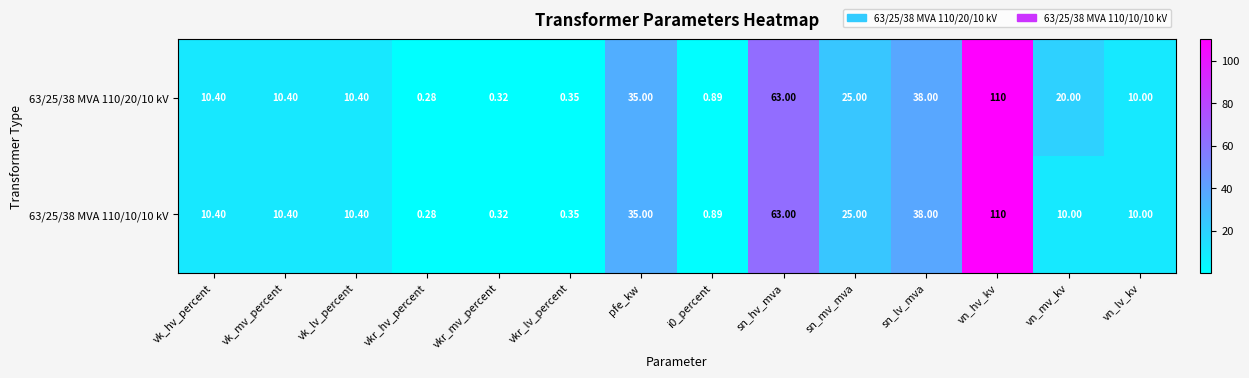

Which category has the lowest value across all series?

vkr_hv_percent